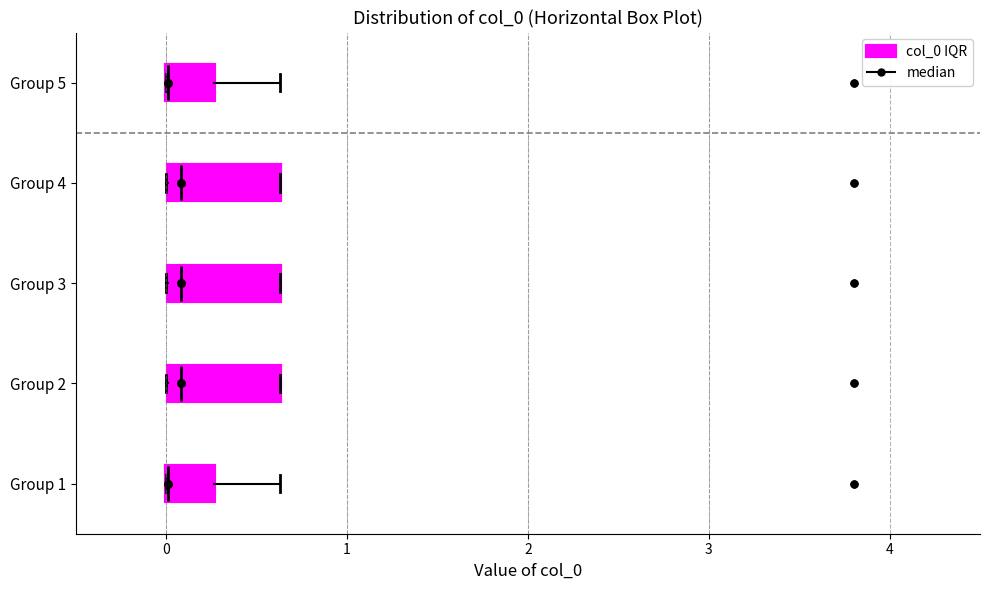

Reading bottom to top, read every box against the x-axis: the position of its median line, the range the box covers, and the ends of its whiskers. The values are not printed on the chart, so give them approximately, as read against the axis.

Group 1: median 0.0 (drawn on the box's left edge), box 0.0 to 0.3, whiskers 0.0 to 0.6
Group 2: median 0.1, box 0.0 to 0.6, whiskers 0.0 to 0.6
Group 3: median 0.1, box 0.0 to 0.6, whiskers 0.0 to 0.6
Group 4: median 0.1, box 0.0 to 0.6, whiskers 0.0 to 0.6
Group 5: median 0.0 (drawn on the box's left edge), box 0.0 to 0.3, whiskers 0.0 to 0.6